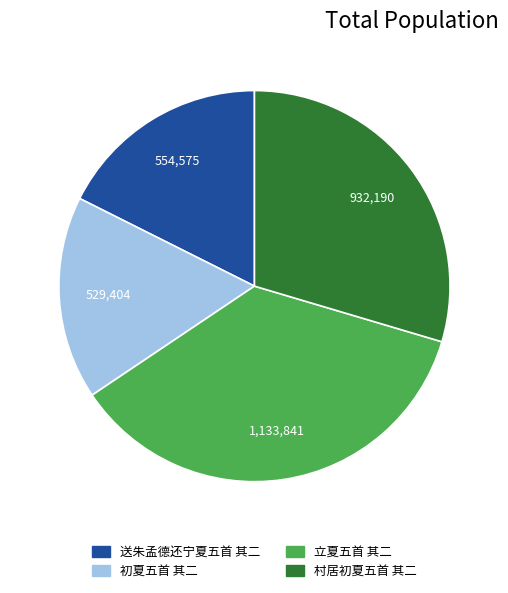

Combined, do 初夏五首 其二 and 立夏五首 其二 account for over 50%?

Yes